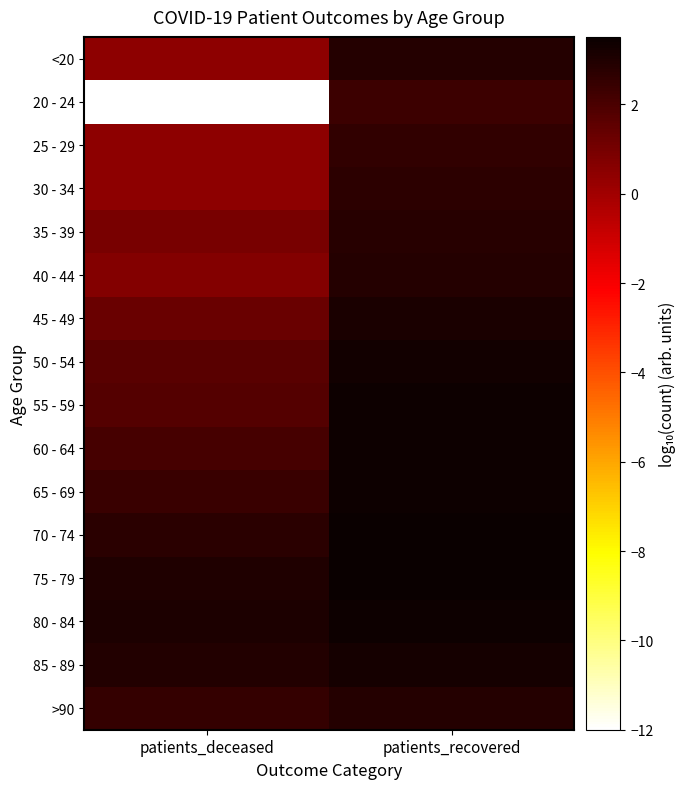

What is the greatest value displayed?

3.5